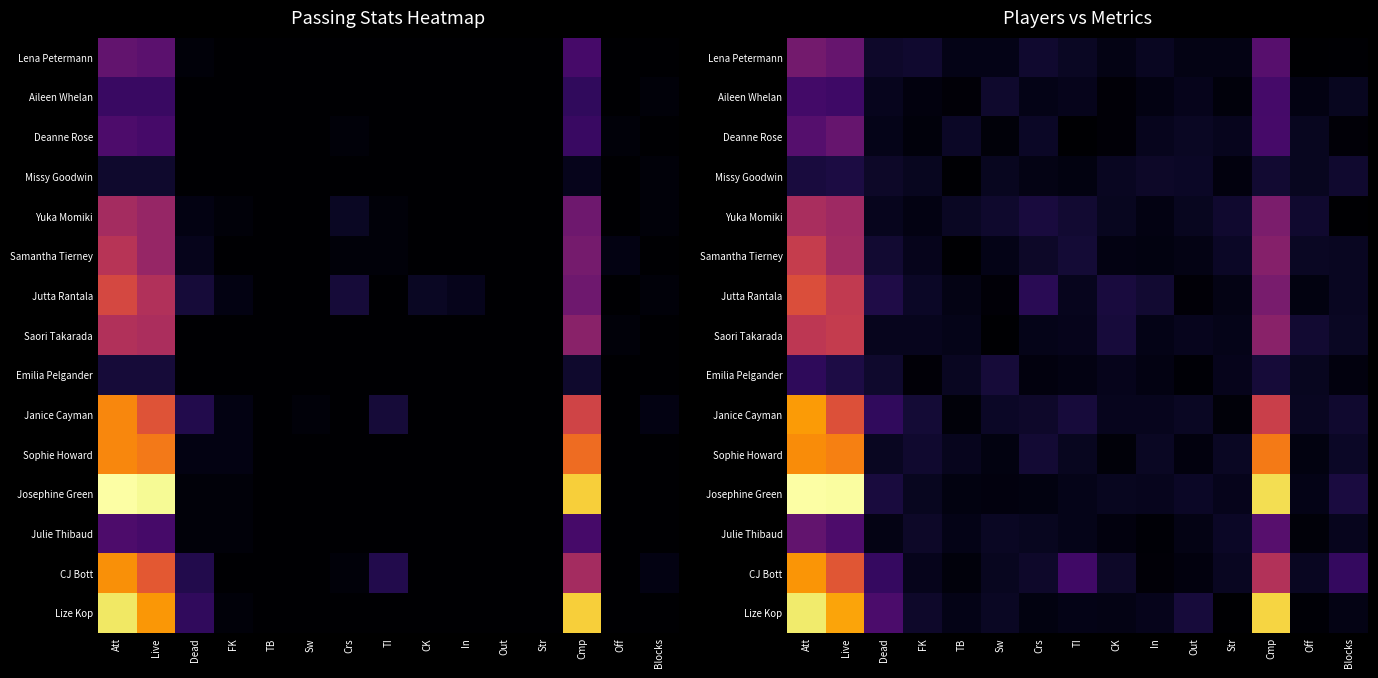

How many categories are shown in the chart?

15